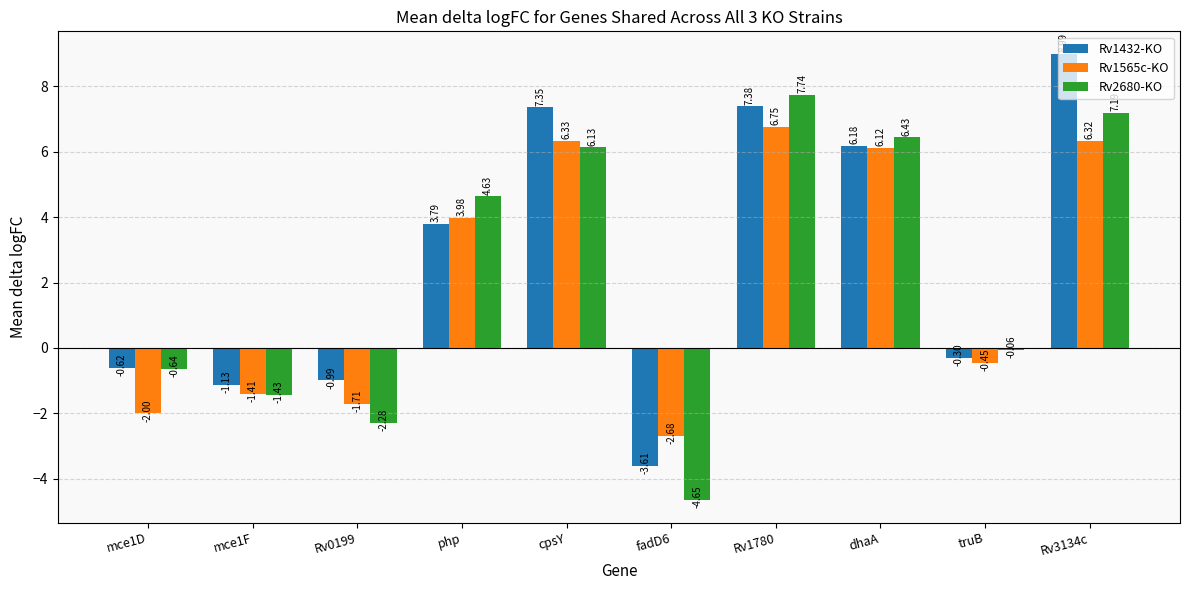

What is the average value of the Rv1432-KO series?

2.7